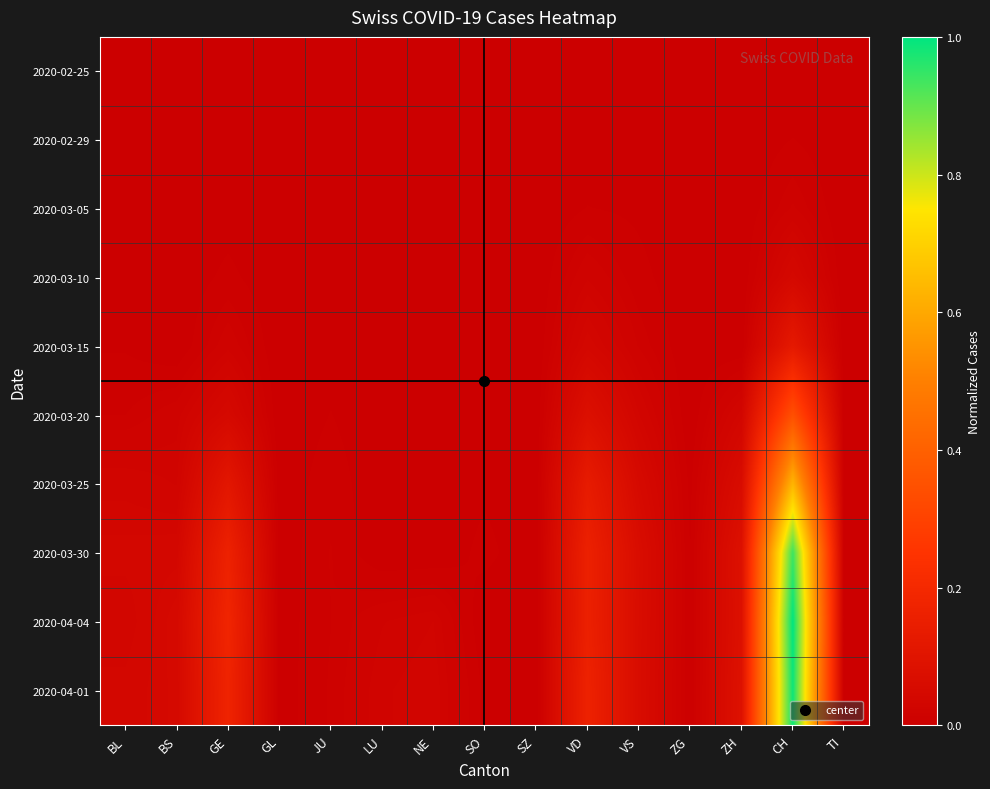

Reading left to right, extract all data points from this chart.

2020-02-25: BL=0.0	BS=0.0	GE=0.0	GL=0.0	JU=0.0	LU=0.0	NE=0.0	SO=0.0	SZ=0.0	VD=0.0	VS=0.0	ZG=0.0	ZH=0.0	CH=0.0	TI=0.0
2020-02-29: BL=0.0	BS=0.0	GE=0.0	GL=0.0	JU=0.0	LU=0.0	NE=0.0	SO=0.0	SZ=0.0	VD=0.0	VS=0.0	ZG=0.0	ZH=0.0	CH=0.0	TI=0.0
2020-03-05: BL=0.0	BS=0.0	GE=0.0	GL=0.0	JU=0.0	LU=0.0	NE=0.0	SO=0.0	SZ=0.0	VD=0.0	VS=0.0	ZG=0.0	ZH=0.0	CH=0.0	TI=0.0
2020-03-10: BL=0.0	BS=0.0	GE=0.0	GL=0.0	JU=0.0	LU=0.0	NE=0.0	SO=0.0	SZ=0.0	VD=0.0	VS=0.0	ZG=0.0	ZH=0.0	CH=0.0	TI=0.0
2020-03-15: BL=0.0	BS=0.0	GE=0.0	GL=0.0	JU=0.0	LU=0.0	NE=0.0	SO=0.0	SZ=0.0	VD=0.0	VS=0.0	ZG=0.0	ZH=0.0	CH=0.1	TI=0.0
2020-03-20: BL=0.0	BS=0.0	GE=0.0	GL=0.0	JU=0.0	LU=0.0	NE=0.0	SO=0.0	SZ=0.0	VD=0.1	VS=0.0	ZG=0.0	ZH=0.0	CH=0.3	TI=0.0
2020-03-25: BL=0.0	BS=0.0	GE=0.1	GL=0.0	JU=0.0	LU=0.0	NE=0.0	SO=0.0	SZ=0.0	VD=0.1	VS=0.1	ZG=0.0	ZH=0.1	CH=0.6	TI=0.0
2020-03-30: BL=0.0	BS=0.0	GE=0.2	GL=0.0	JU=0.0	LU=0.0	NE=0.0	SO=0.0	SZ=0.0	VD=0.2	VS=0.1	ZG=0.0	ZH=0.1	CH=0.9	TI=0.0
2020-04-04: BL=0.0	BS=0.0	GE=0.2	GL=0.0	JU=0.0	LU=0.0	NE=0.0	SO=0.0	SZ=0.0	VD=0.2	VS=0.1	ZG=0.0	ZH=0.1	CH=1.0	TI=0.0
2020-04-01: BL=0.0	BS=0.0	GE=0.2	GL=0.0	JU=0.0	LU=0.0	NE=0.0	SO=0.0	SZ=0.0	VD=0.2	VS=0.1	ZG=0.0	ZH=0.1	CH=1.0	TI=0.0